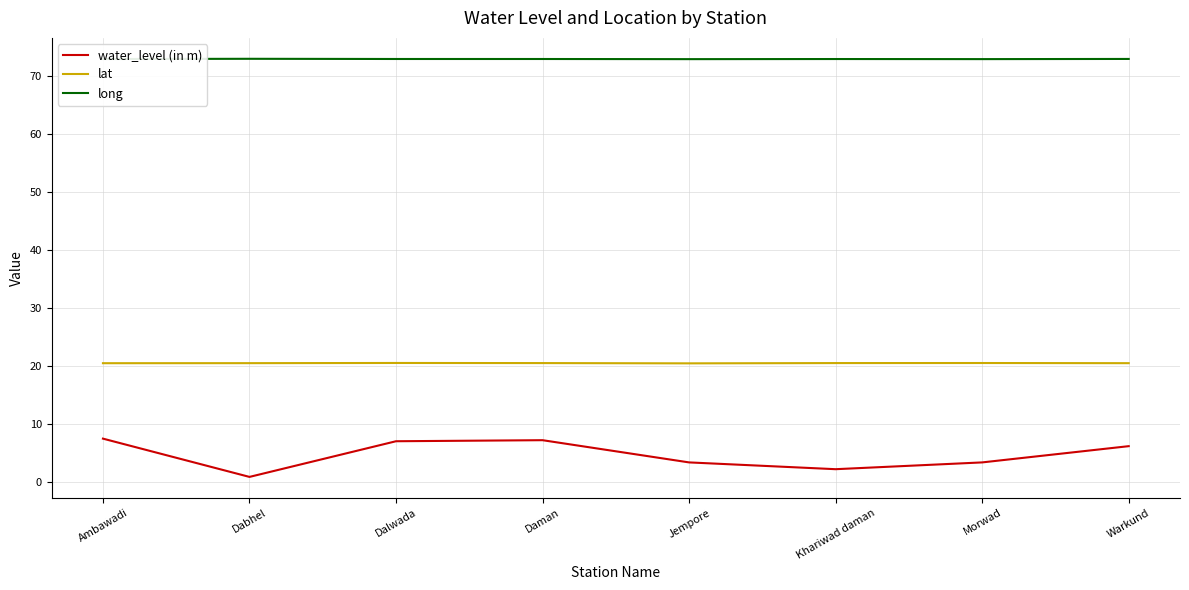

Is it true that water_level (in m) equals 1.6 at Dalwada?

False